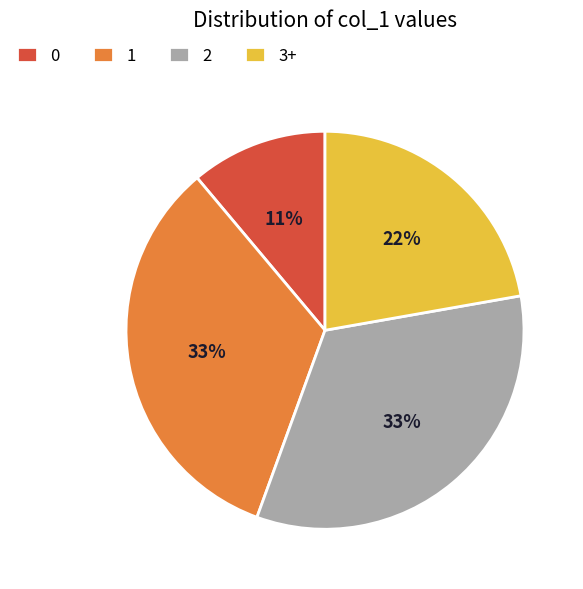

To the nearest percent, what is the difference between the 1 and 0 slice percentages?

22%